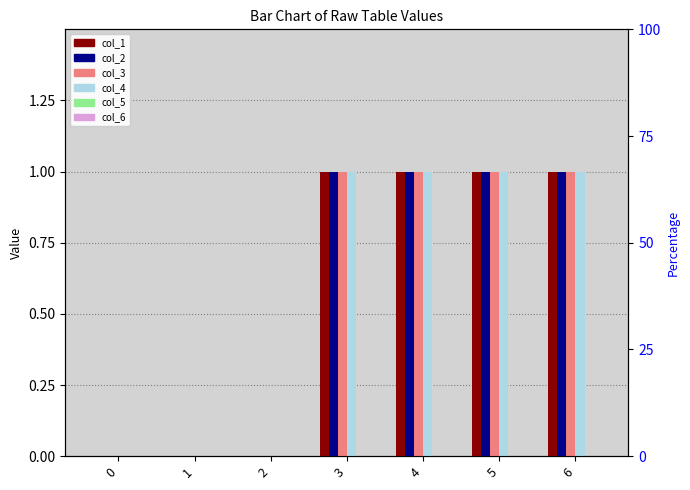

What is the difference between the maximum and minimum values in the col_2 series?

1